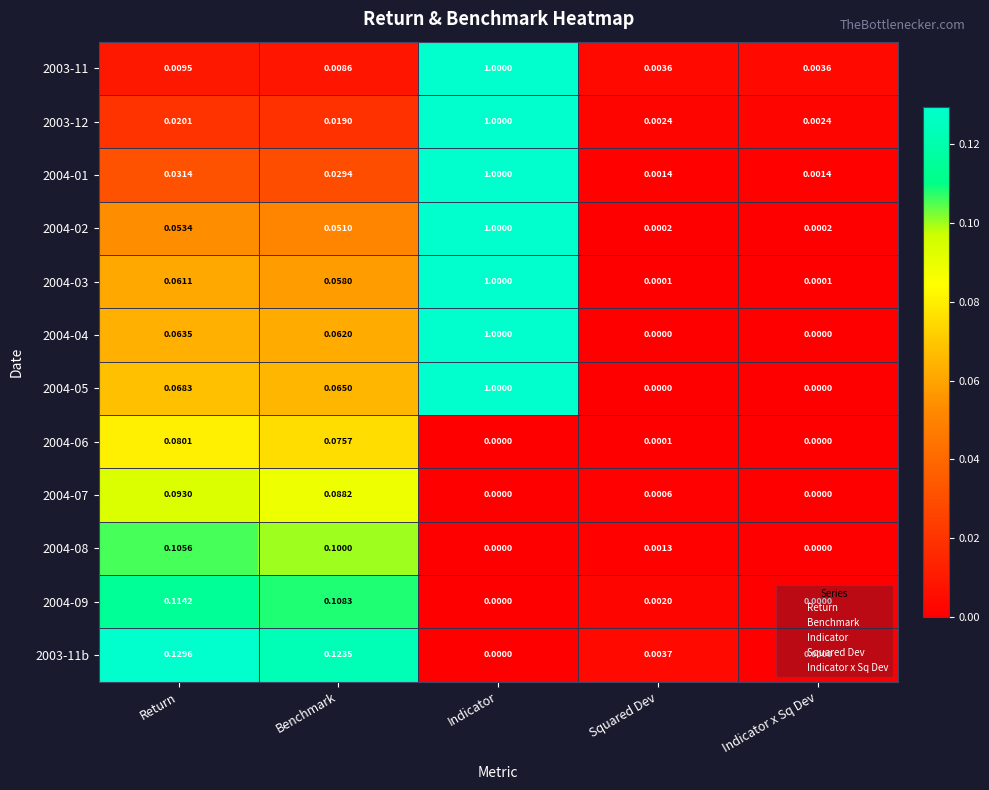

Is the value of 2004-07 at Indicator greater than the value of 2004-02 at Indicator x Sq Dev?

No